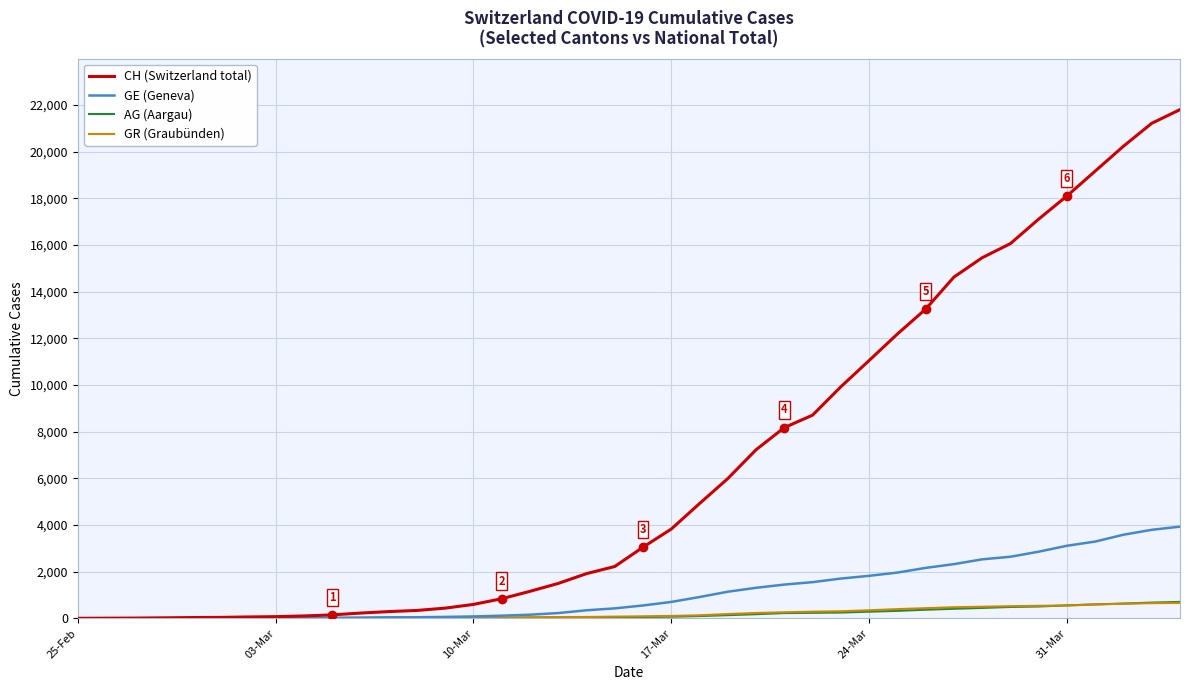

Is this an area chart (filled region under the line)?

No